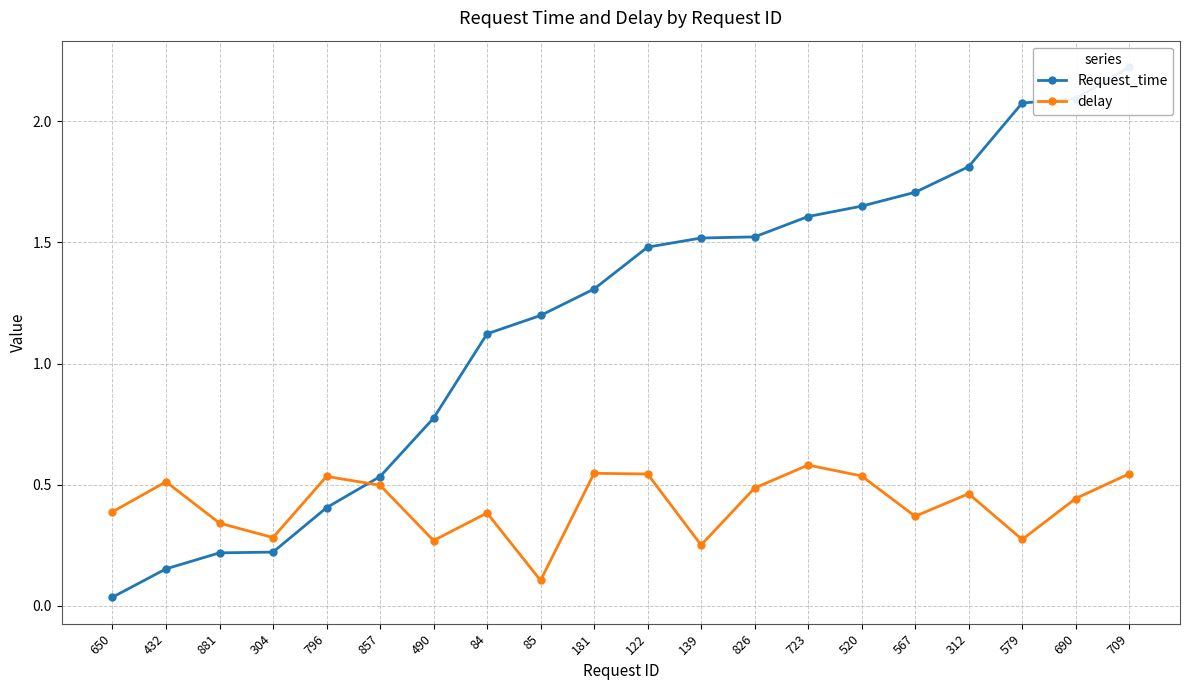

At which category does the chart reach its peak across all series?

709